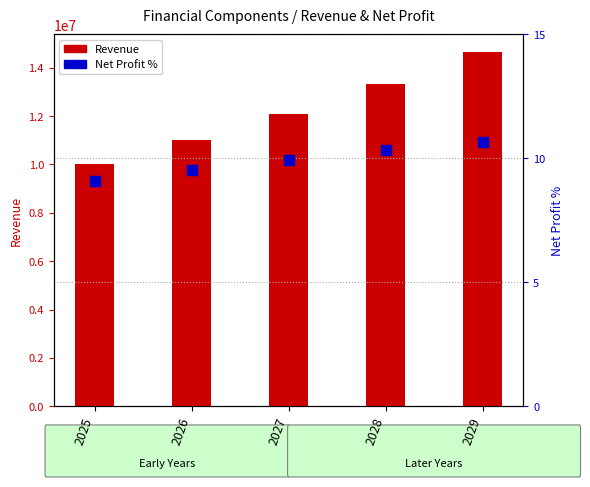

What is the total value across all series at 2026?

11000009.5